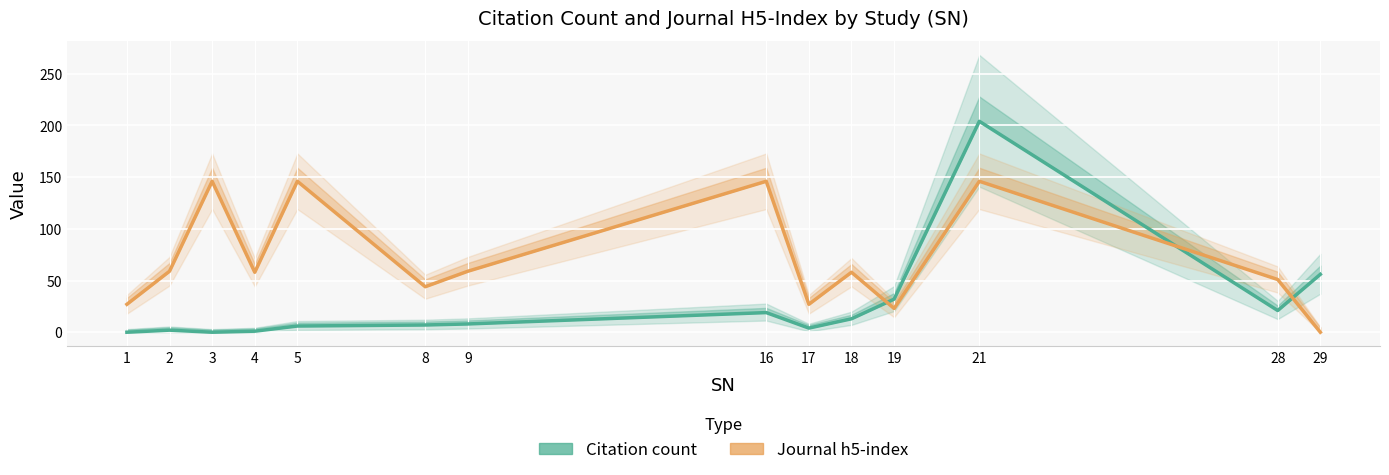

Where is the first local minimum for Journal h5-index?

4